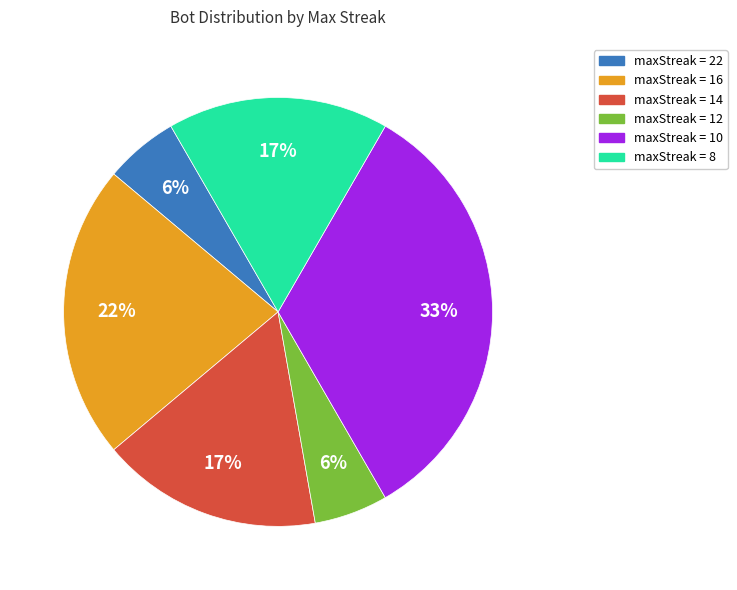

How many segments does this pie chart have?

6